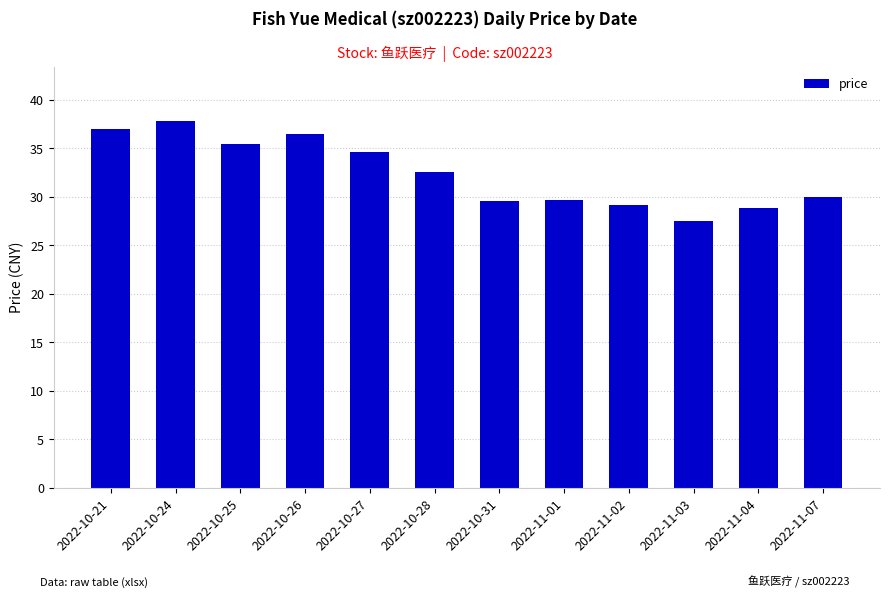

What value does the data have at 2022-10-27?

34.6